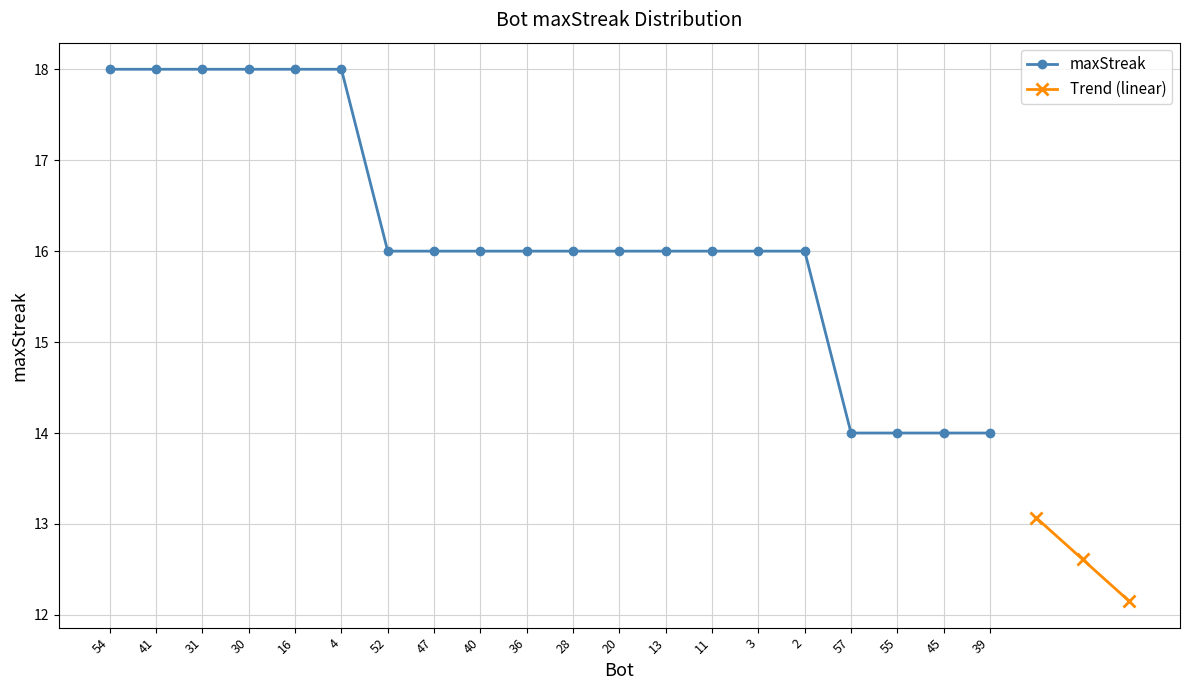

At which category does the chart reach its peak across all series?

54